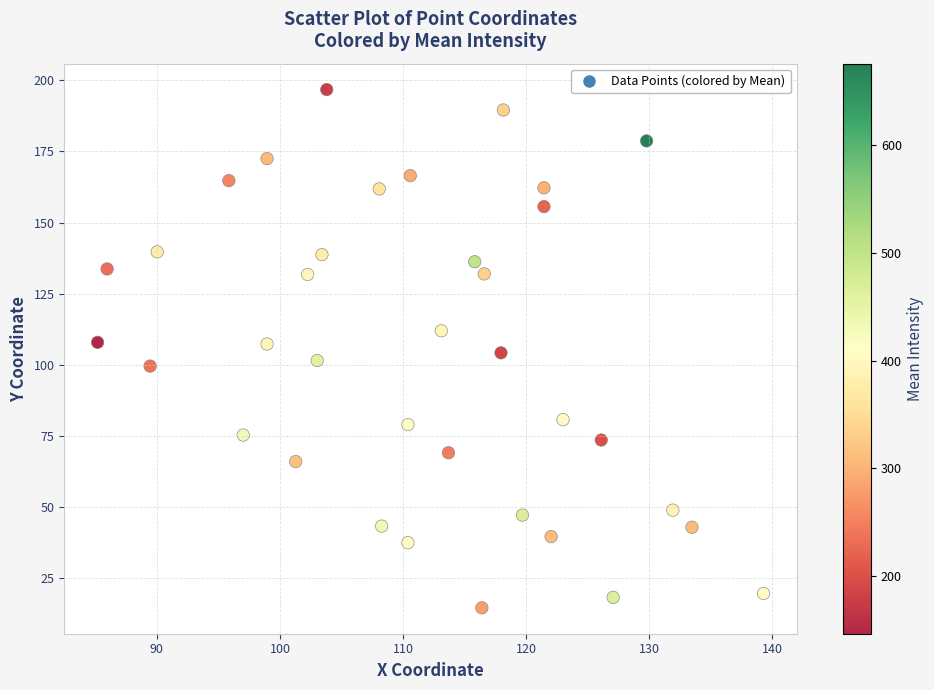

What is the range of X values (max minus min)?

54.1